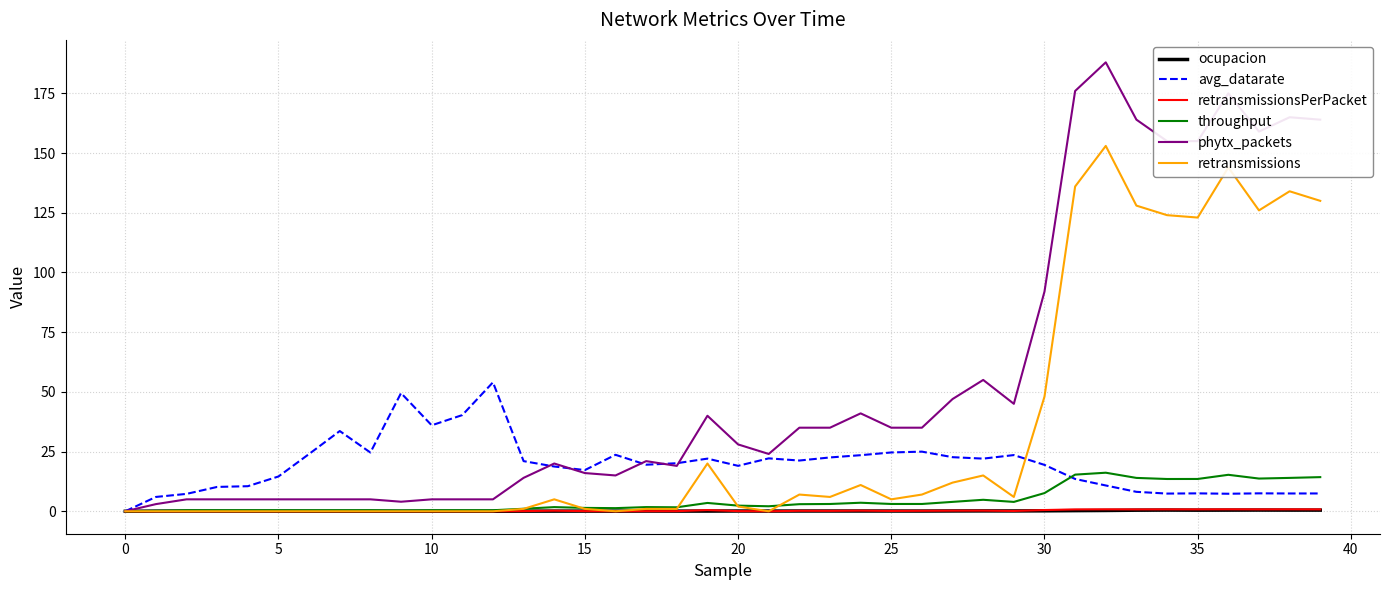

Which series has the largest total across all categories?

phytx_packets